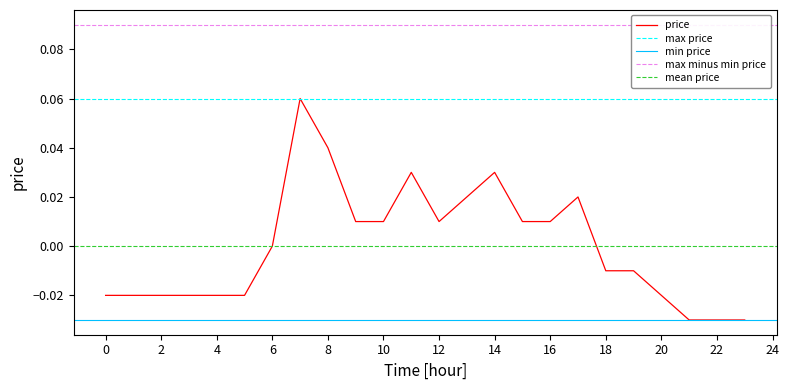

List the labels in order of value, largest first.

7, 8, 11, 14, 13, 17, 9, 10, 12, 15, 16, 6, 18, 19, 0, 1, 2, 3, 4, 5, 20, 21, 22, 23